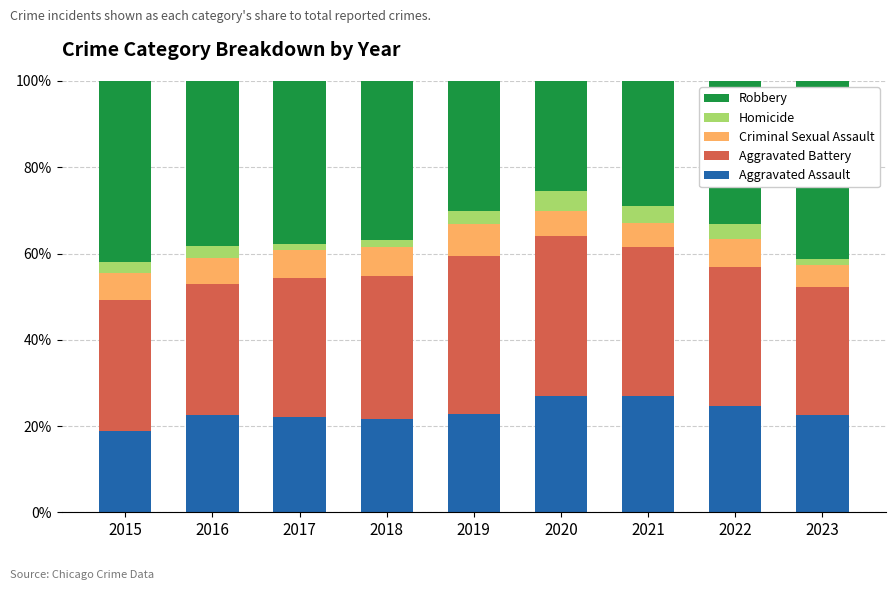

What is the total value across all series at 2020?

100.0